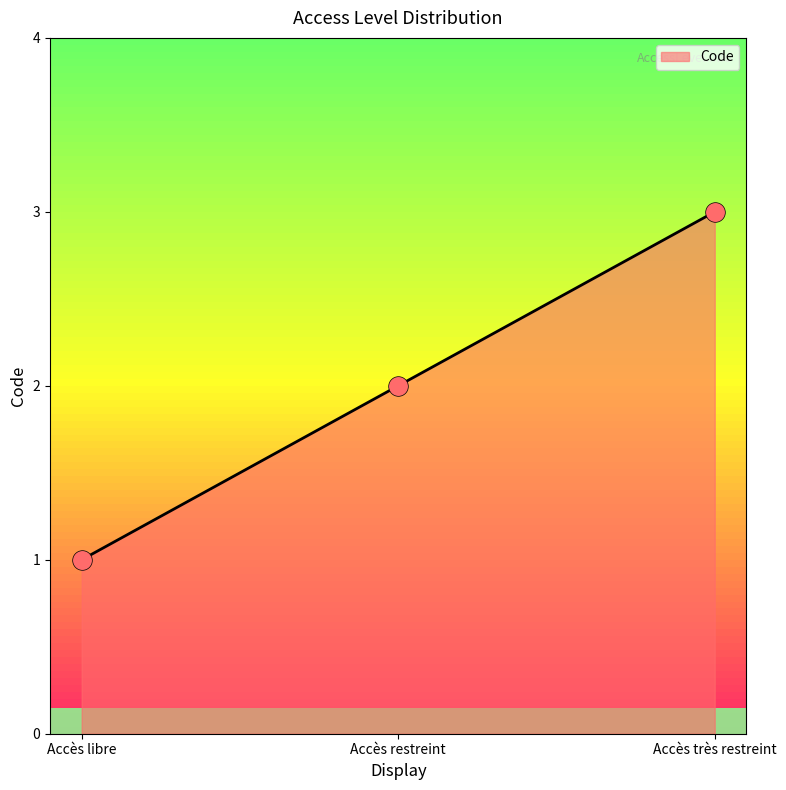

What is the ratio of the value at Accès restreint to the value at Accès très restreint?

0.7